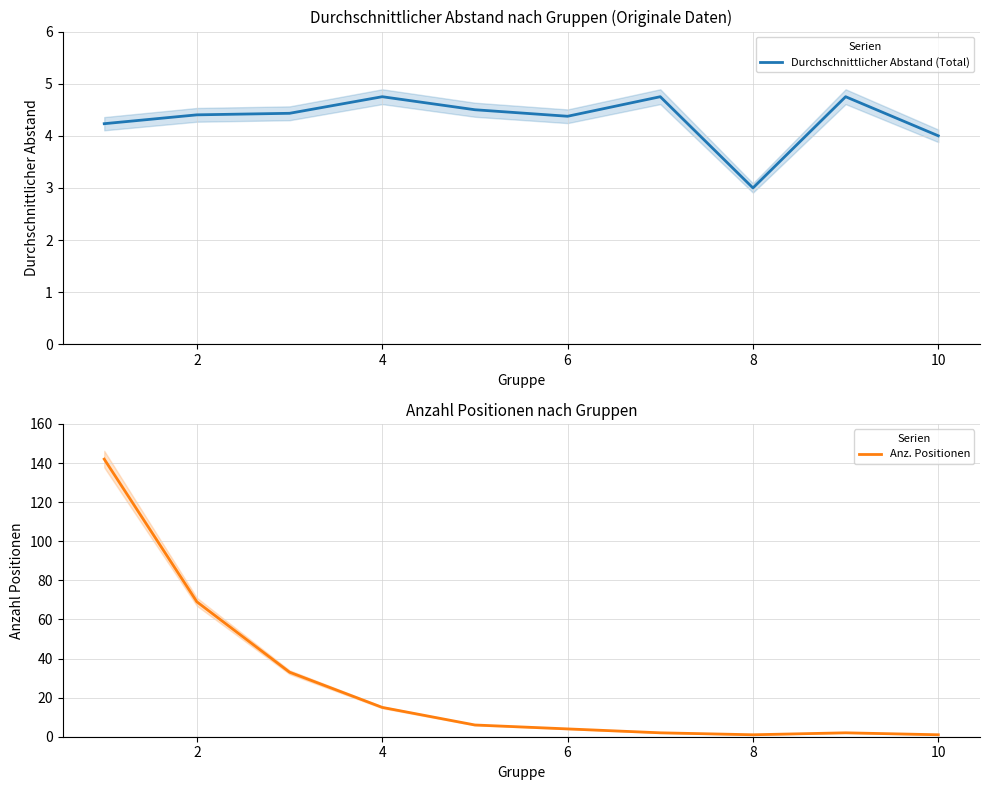

At which label is Durchschnittlicher Abstand (Total) closest to 3?

8